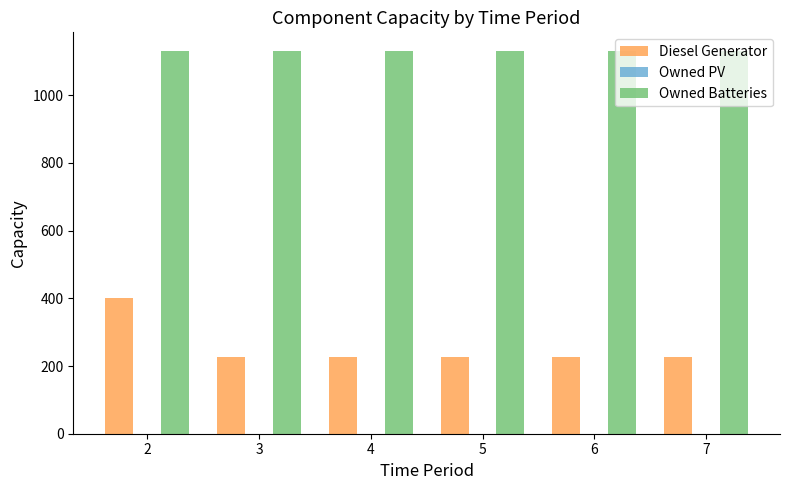

Which series has the largest range (max minus min)?

Diesel Generator